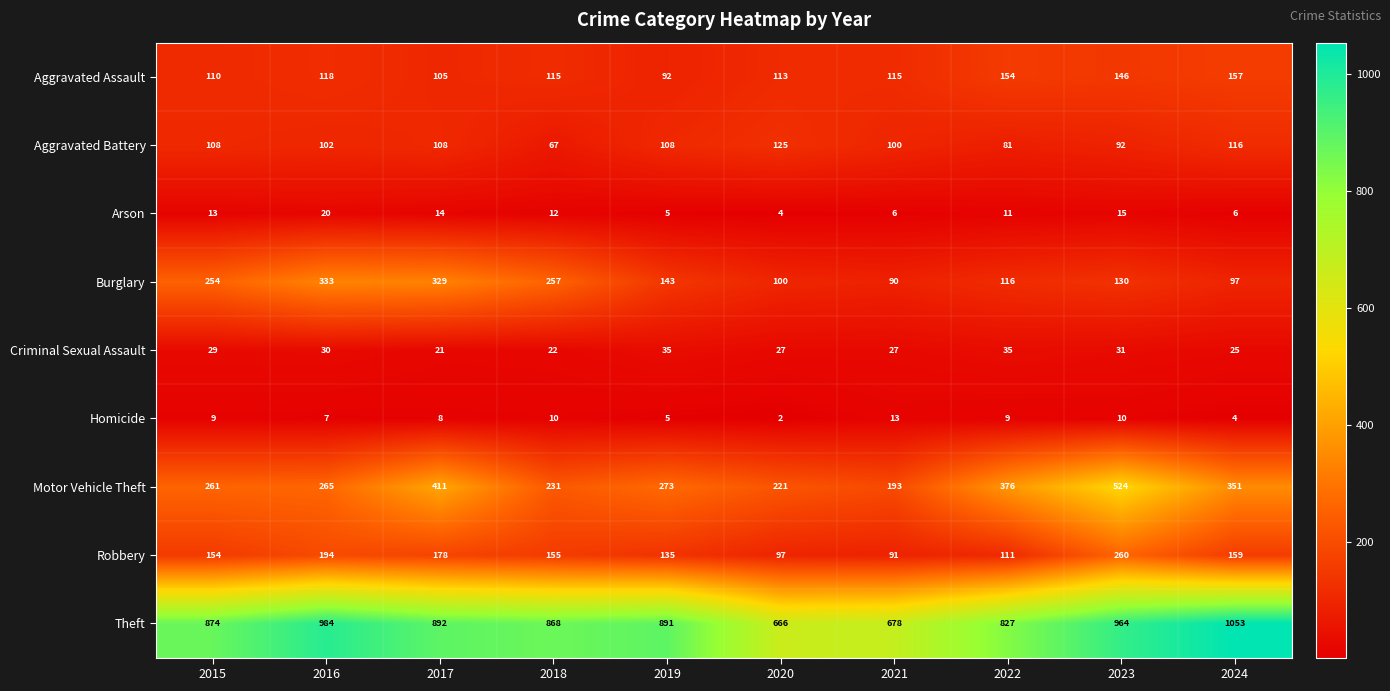

At how many categories does at least one series exceed 951?

3